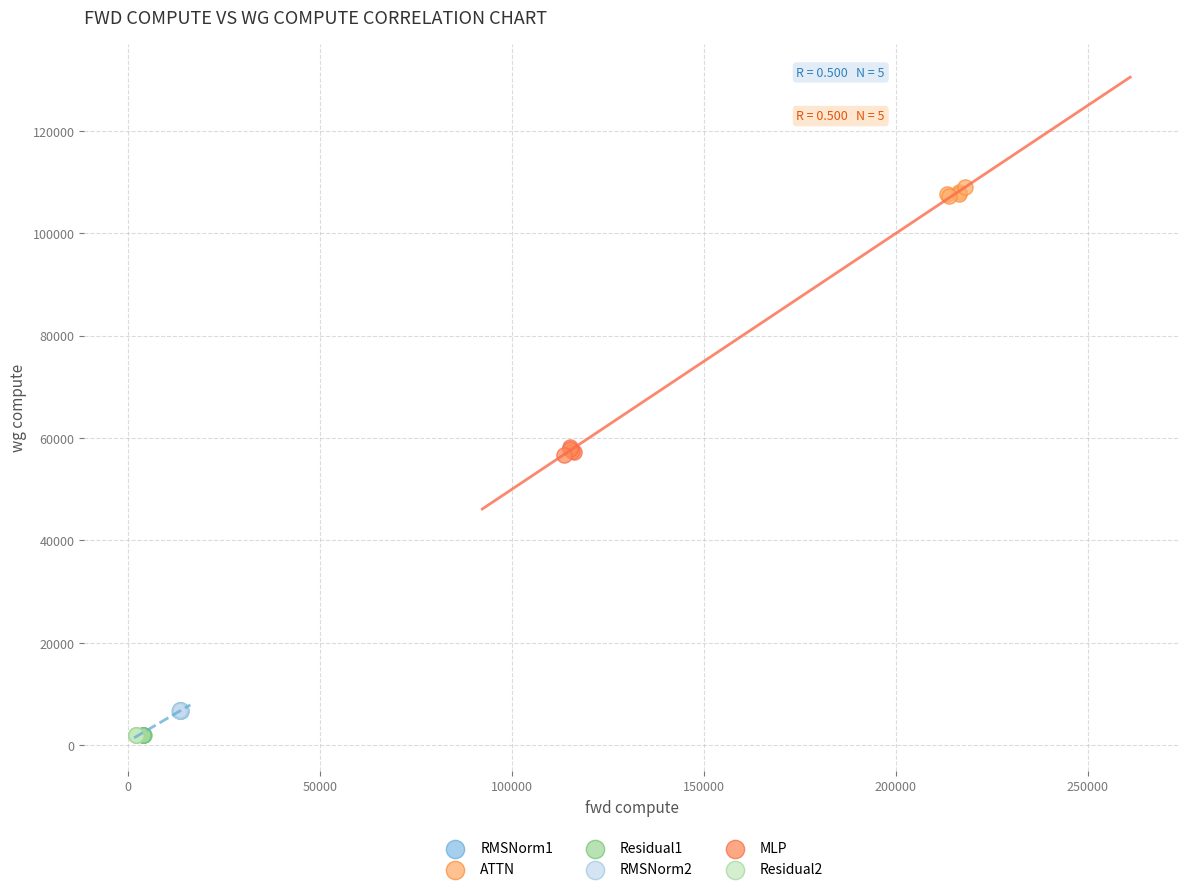

Which series reaches the maximum Y coordinate?

ATTN